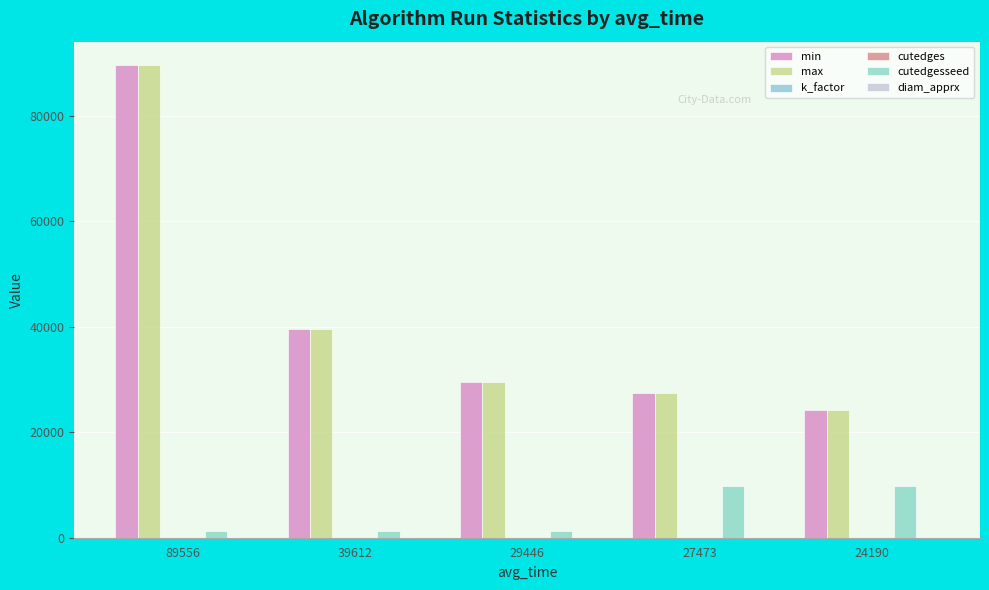

What is the sum of all max values?

210277